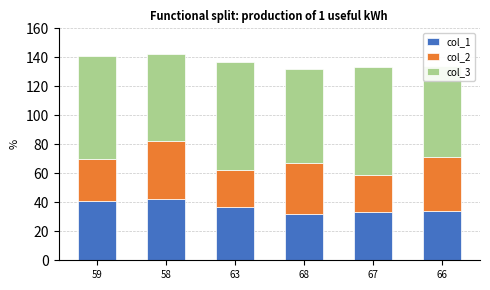

True or false: col_1 has a value of 42 at 58.

True